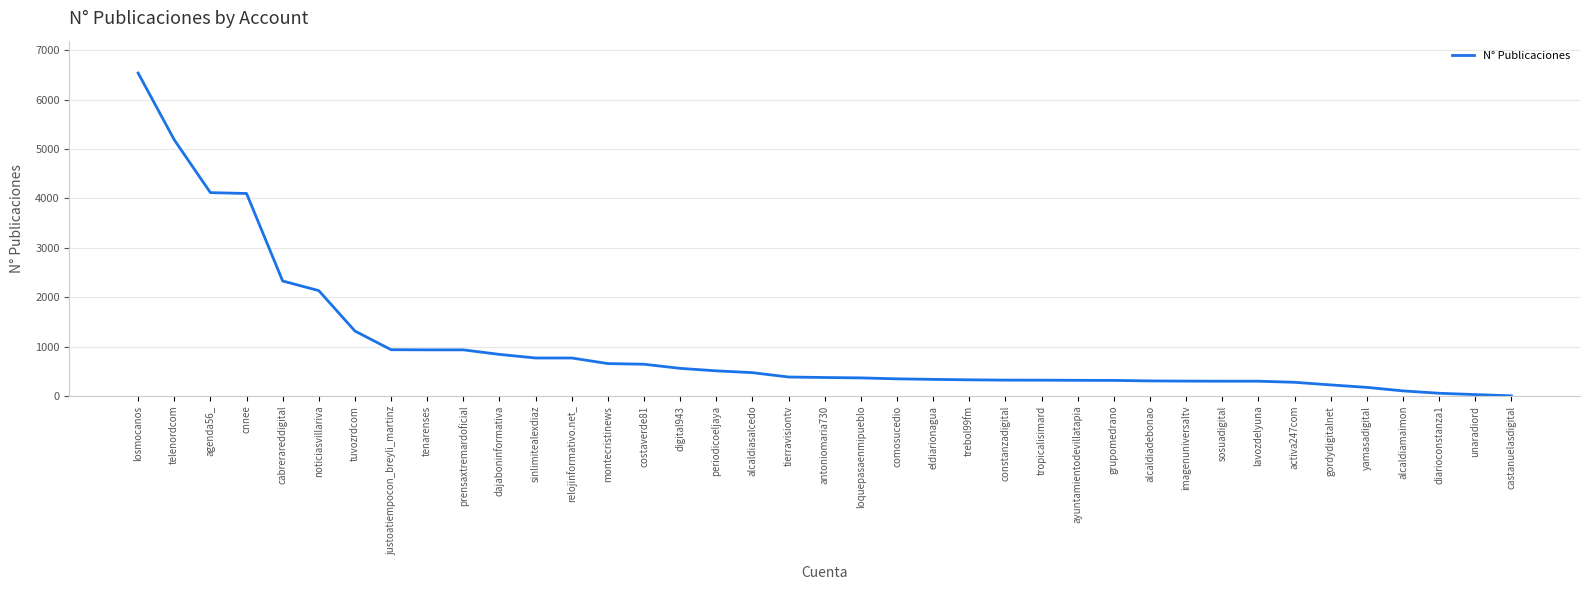

What is the approximate value at dajaboninformativa?

841